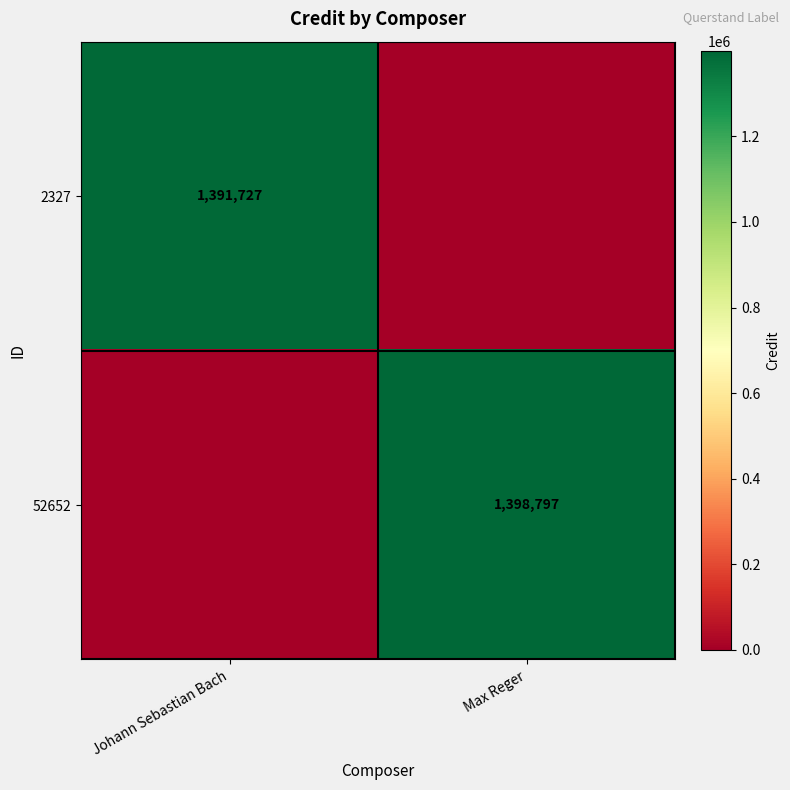

True or false: 2327 has a value of 1391727 at Johann Sebastian Bach.

True